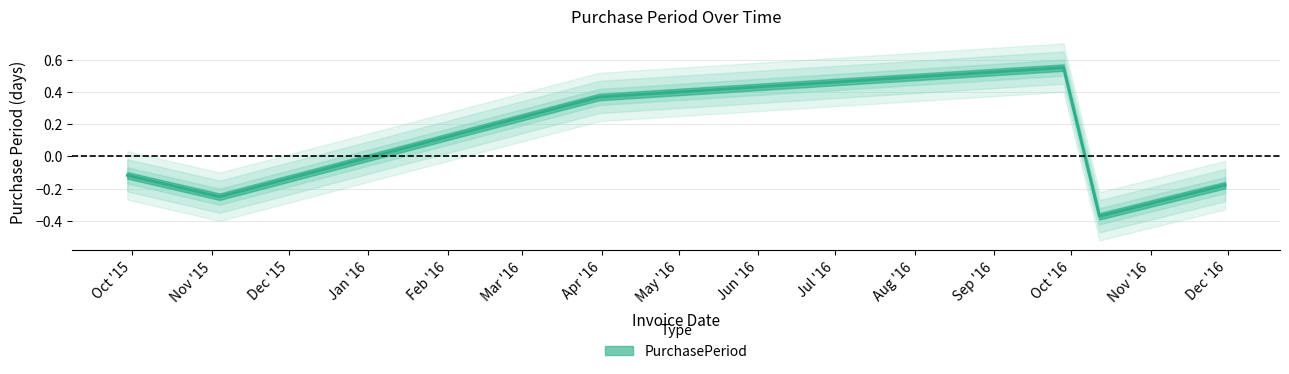

The value at 2015-09-29 is -0.0. True or false?

False